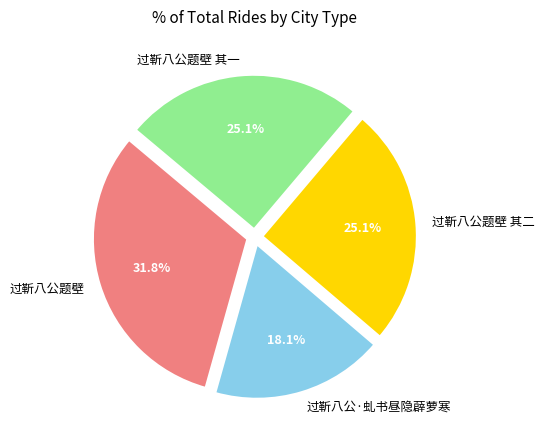

What is the total percentage of 过靳八公题壁 其一 and 过靳八公·虬书昼隐薜萝寒?

43.2%